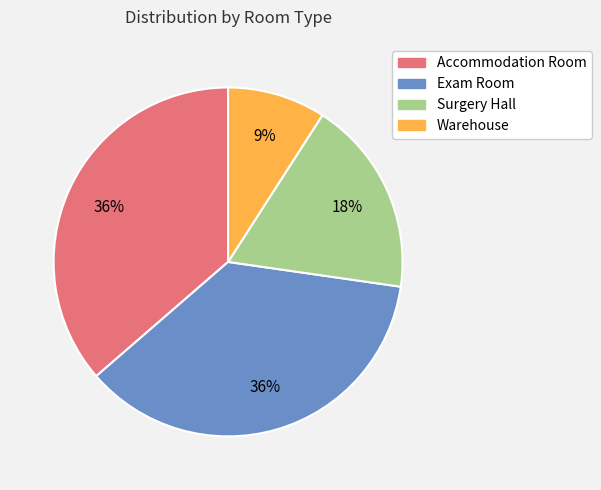

Approximately how many times larger is the value at Surgery Hall compared to Warehouse?

2.0